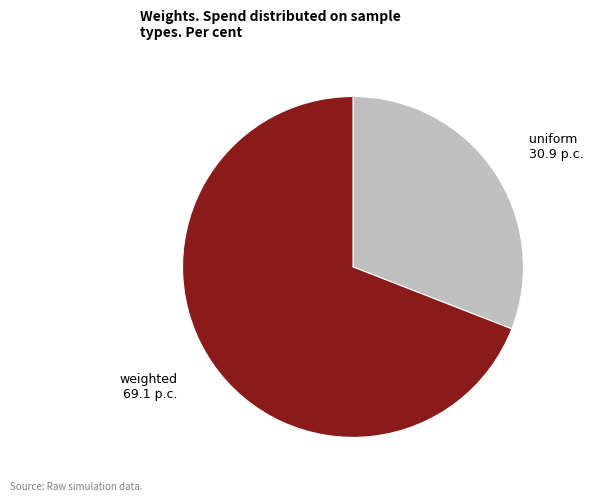

Which slice represents more than half of the pie?

weighted